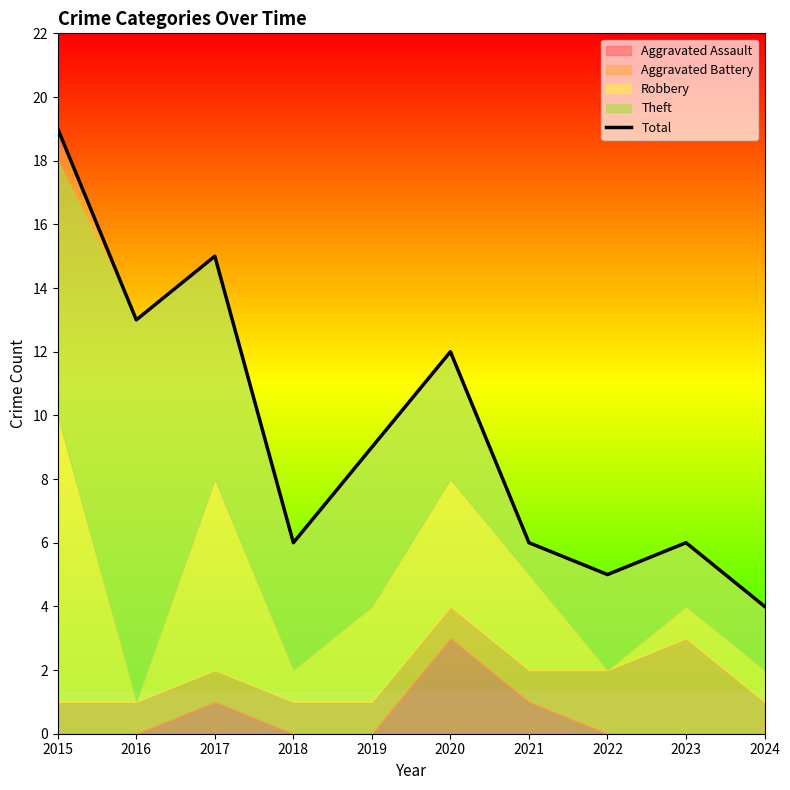

Reading right to left, transcribe all the data shown in this chart.

4	6	5	6	12	9	6	15	13	19